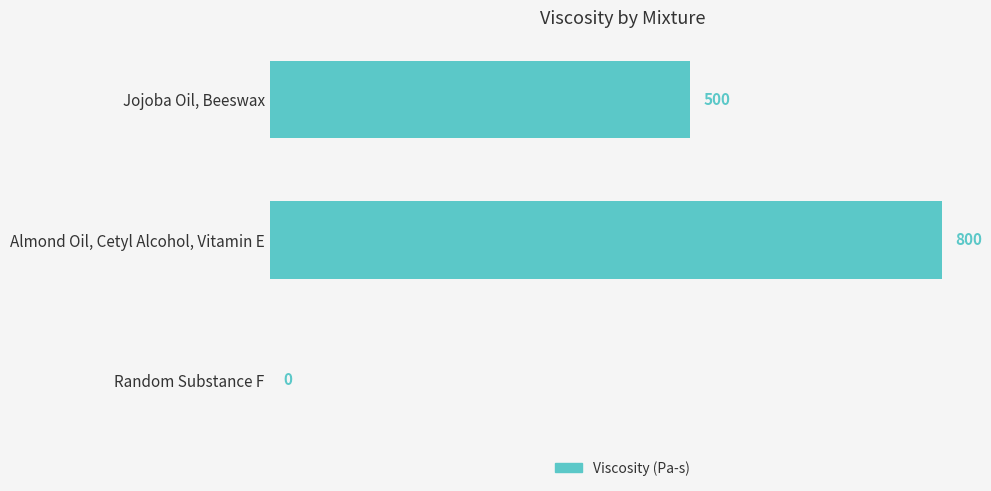

What is the sum of the values at Almond Oil, Cetyl Alcohol, Vitamin E and Jojoba Oil, Beeswax?

1300